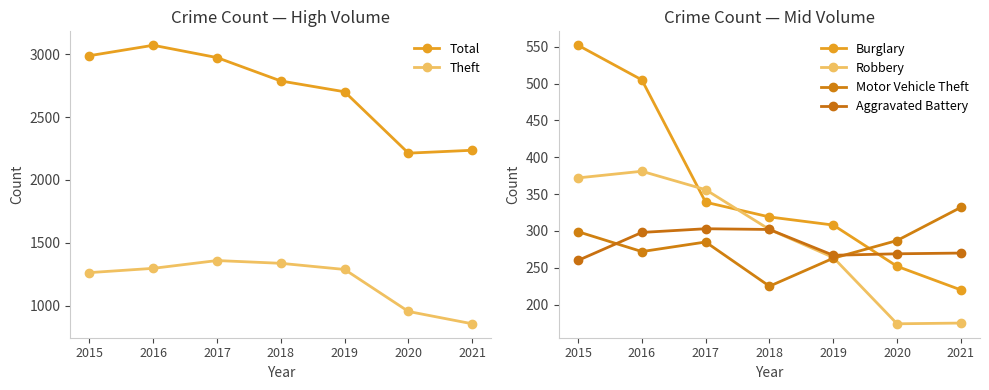

What is the spread (max minus min) of values at 2018?

2562